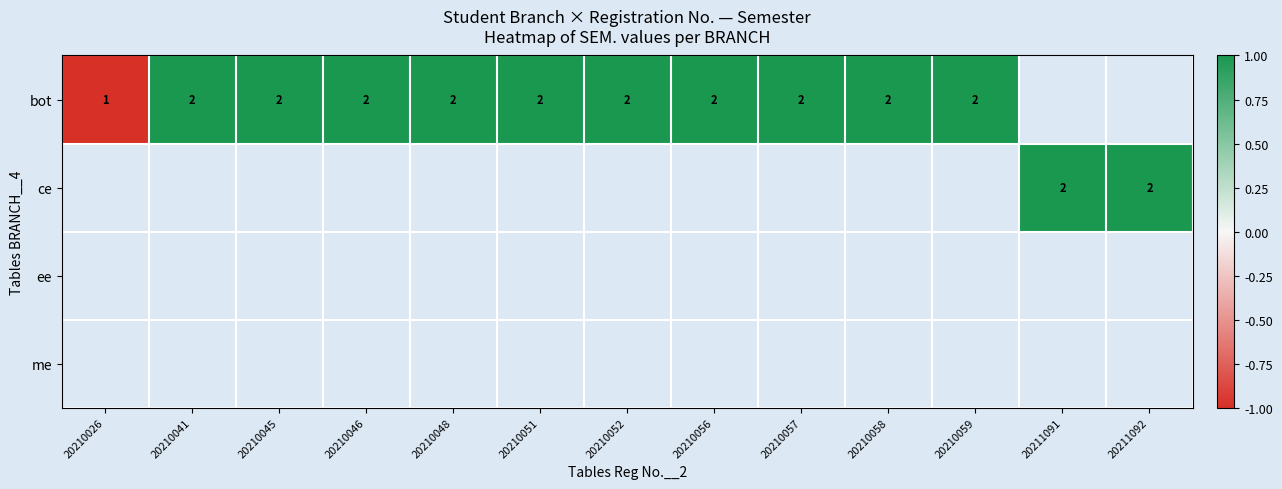

Between 20210059 and 20210052, which is larger?

20210059